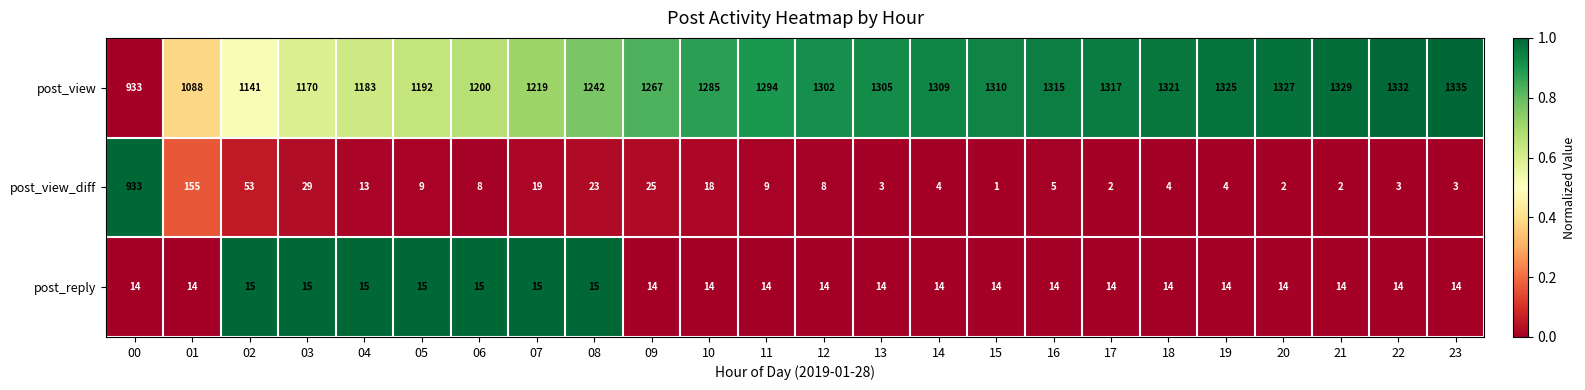

What is the spread (max minus min) of values at 06?

1192